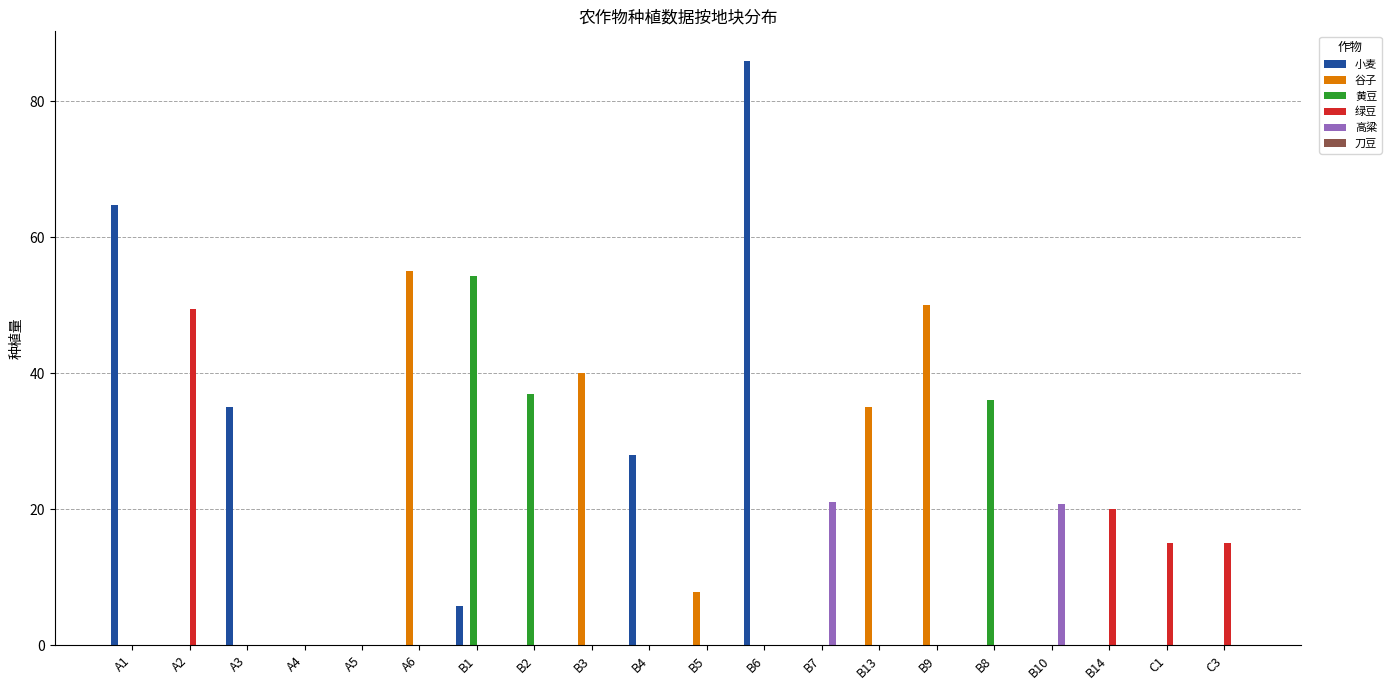

True or false: 黄豆 has a value of 0.0 at B7.

True